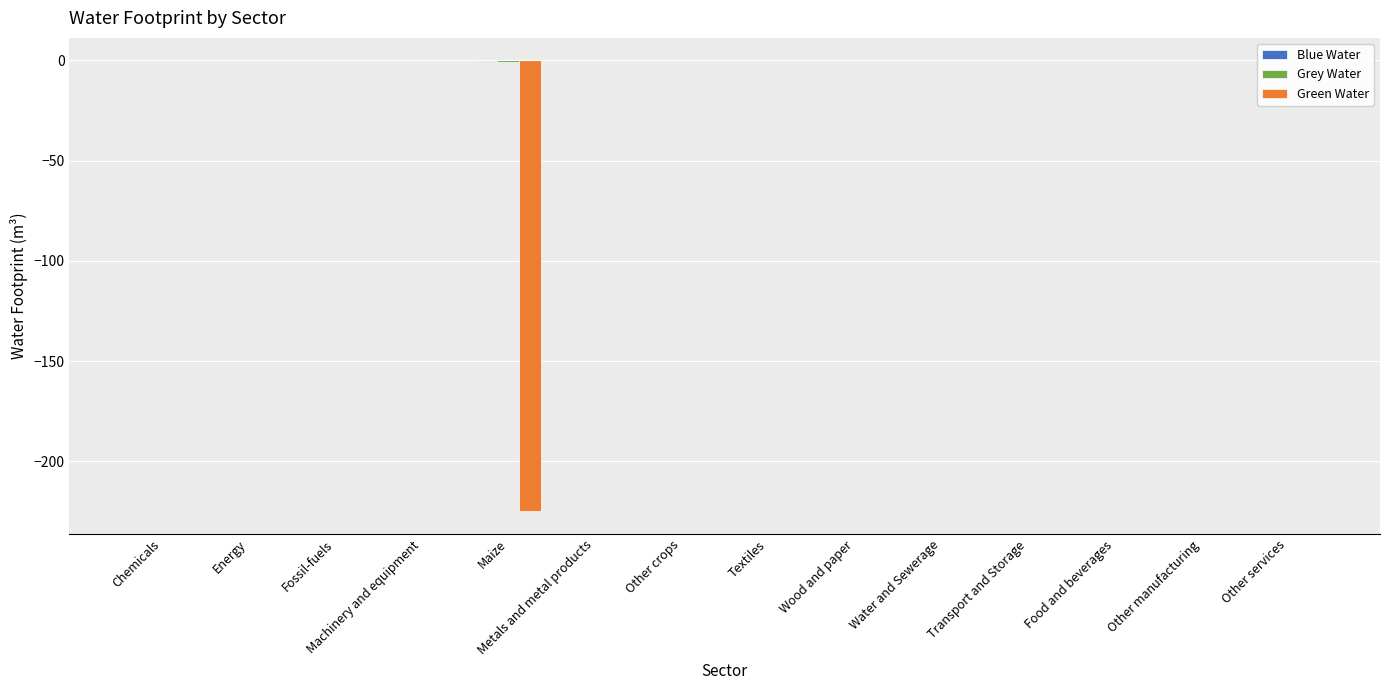

Between Energy and Wood and paper, which series saw the biggest shift?

Grey Water